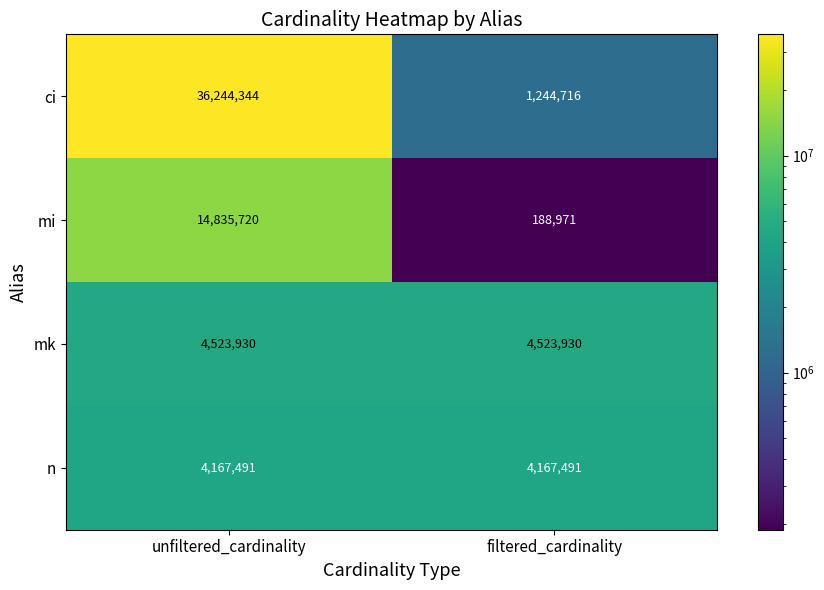

What is the sum of the mk values at unfiltered_cardinality and filtered_cardinality?

9047860